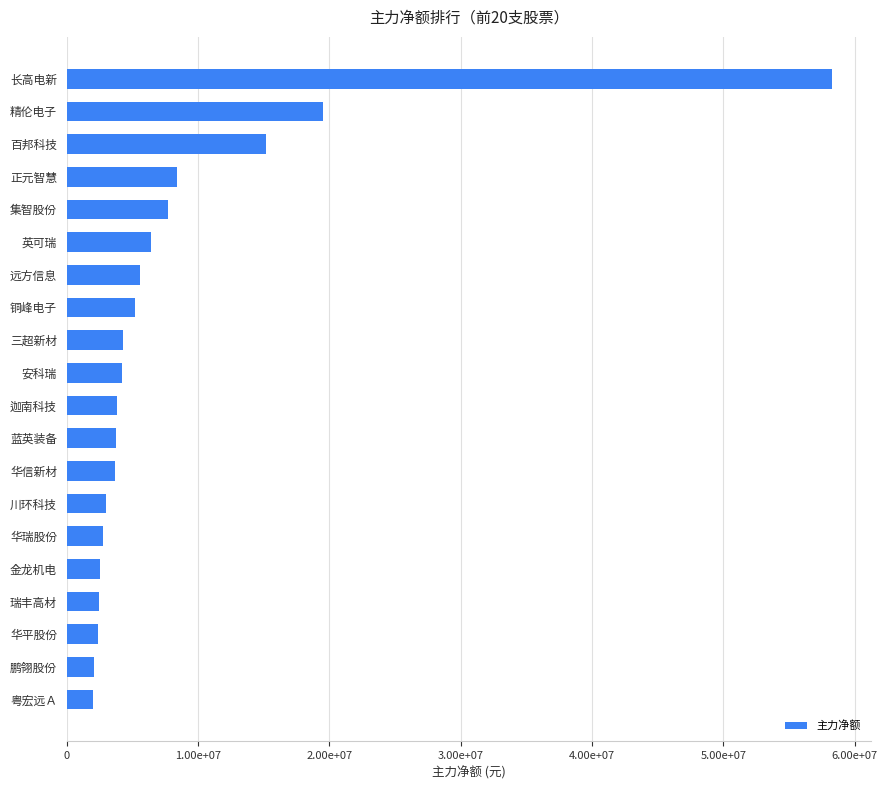

What is the smallest value displayed?

2005592